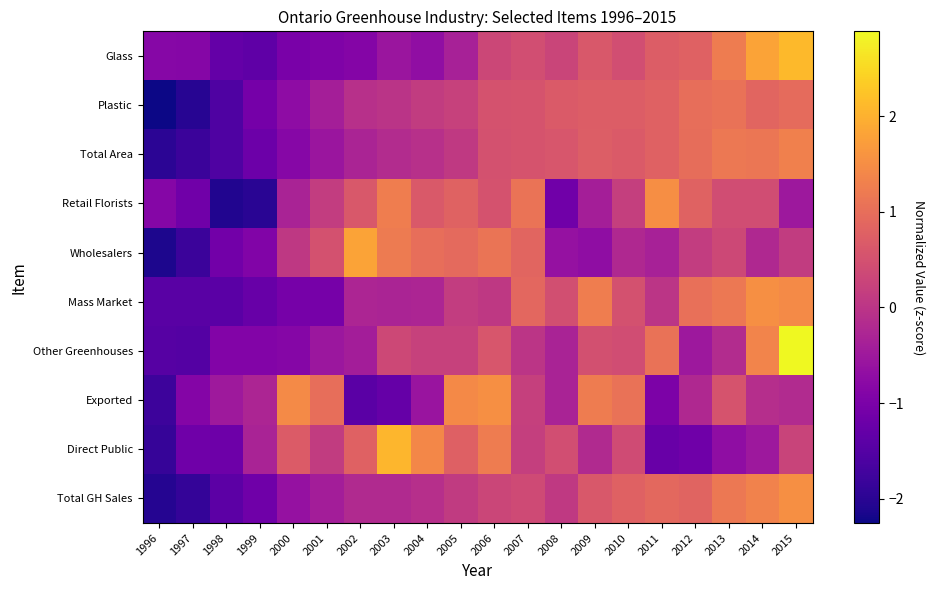

Reading right to left, what are all the values shown in this chart?

Glass: 2015=2.1	2014=1.8	2013=1.2	2012=0.8	2011=0.7	2010=0.4	2009=0.6	2008=0.3	2007=0.5	2006=0.3	2005=-0.4	2004=-0.7	2003=-0.6	2002=-0.9	2001=-0.9	2000=-1.0	1999=-1.4	1998=-1.3	1997=-0.9	1996=-0.8
Plastic: 2015=1.0	2014=0.8	2013=1.1	2012=1.0	2011=0.8	2010=0.7	2009=0.7	2008=0.7	2007=0.5	2006=0.5	2005=0.2	2004=0.1	2003=-0.0	2002=-0.1	2001=-0.4	2000=-0.7	1999=-1.1	1998=-1.6	1997=-2.0	1996=-2.3
Total Area: 2015=1.3	2014=1.1	2013=1.2	2012=1.0	2011=0.8	2010=0.7	2009=0.7	2008=0.6	2007=0.5	2006=0.5	2005=0.1	2004=-0.1	2003=-0.2	2002=-0.3	2001=-0.6	2000=-0.8	1999=-1.2	1998=-1.6	1997=-1.8	1996=-2.0
Retail Florists: 2015=-0.5	2014=0.4	2013=0.4	2012=0.8	2011=1.5	2010=0.2	2009=-0.4	2008=-1.1	2007=1.1	2006=0.5	2005=0.8	2004=0.6	2003=1.2	2002=0.6	2001=0.1	2000=-0.3	1999=-2.0	1998=-2.1	1997=-1.1	1996=-0.9
Wholesalers: 2015=0.1	2014=-0.2	2013=0.3	2012=0.2	2011=-0.3	2010=-0.2	2009=-0.7	2008=-0.6	2007=0.8	2006=1.1	2005=0.9	2004=1.0	2003=1.2	2002=1.8	2001=0.5	2000=0.1	1999=-0.9	1998=-1.1	1997=-1.8	1996=-2.1
Mass Market: 2015=1.4	2014=1.5	2013=1.2	2012=1.0	2011=-0.0	2010=0.5	2009=1.3	2008=0.5	2007=0.9	2006=0.1	2005=0.1	2004=-0.3	2003=-0.3	2002=-0.3	2001=-1.1	2000=-1.1	1999=-1.3	1998=-1.4	1997=-1.4	1996=-1.4
Other Greenhouses: 2015=2.9	2014=1.4	2013=-0.2	2012=-0.5	2011=1.1	2010=0.4	2009=0.5	2008=-0.3	2007=0.0	2006=0.6	2005=0.2	2004=0.2	2003=0.3	2002=-0.4	2001=-0.5	2000=-0.9	1999=-0.9	1998=-0.9	1997=-1.5	1996=-1.5
Exported: 2015=-0.2	2014=-0.1	2013=0.6	2012=-0.2	2011=-1.0	2010=1.1	2009=1.2	2008=-0.3	2007=0.2	2006=1.5	2005=1.4	2004=-0.6	2003=-1.3	2002=-1.4	2001=1.0	2000=1.5	1999=-0.3	1998=-0.5	1997=-0.9	1996=-1.8
Direct Public: 2015=0.3	2014=-0.5	2013=-0.7	2012=-1.2	2011=-1.2	2010=0.4	2009=-0.2	2008=0.4	2007=0.2	2006=1.2	2005=0.8	2004=1.4	2003=2.1	2002=0.8	2001=0.1	2000=0.7	1999=-0.3	1998=-1.2	1997=-1.2	1996=-1.9
Total GH Sales: 2015=1.5	2014=1.3	2013=1.2	2012=0.8	2011=0.9	2010=0.8	2009=0.6	2008=0.1	2007=0.4	2006=0.3	2005=0.1	2004=-0.1	2003=-0.2	2002=-0.2	2001=-0.4	2000=-0.6	1999=-1.2	1998=-1.4	1997=-1.9	1996=-2.1